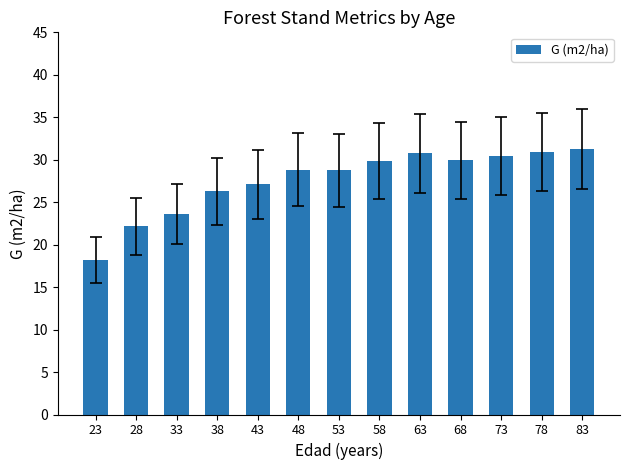

Between 23 and 38, which is larger?

38